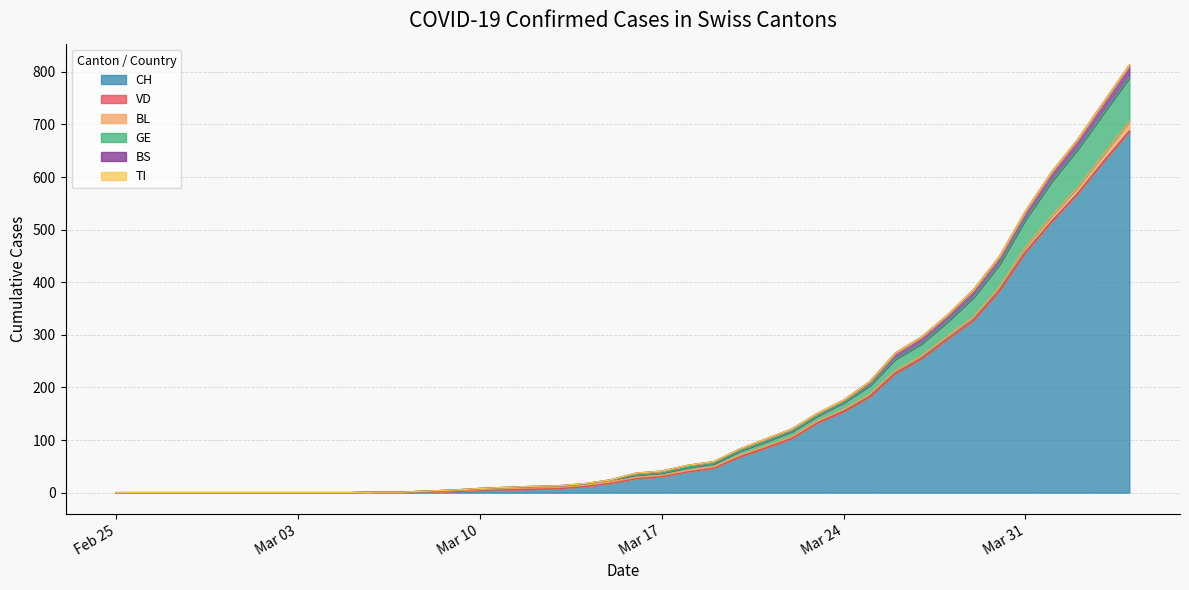

Count the number of categories in the chart.

40